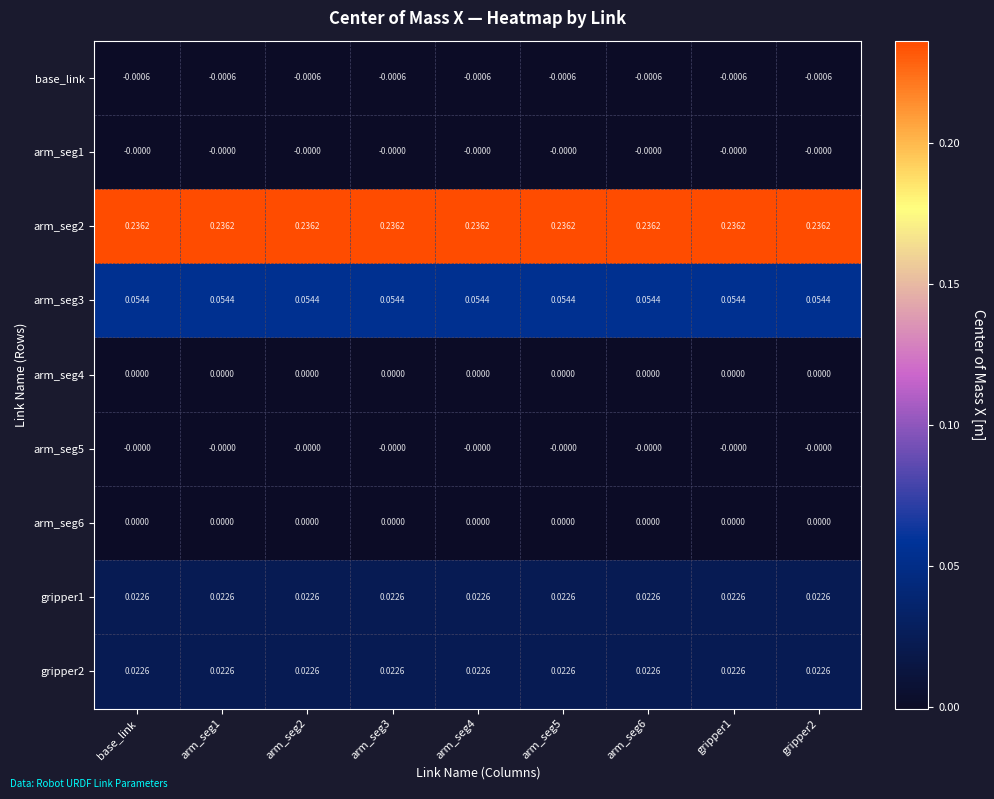

Is the value of arm_seg2 at base_link greater than the value of arm_seg5 at gripper1?

Yes